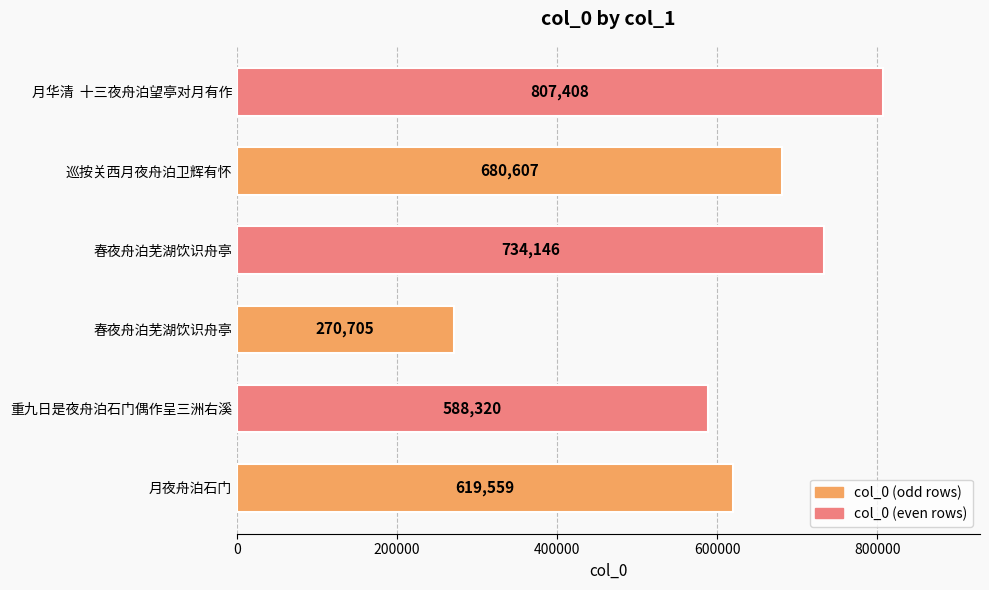

Does the chart contain any negative values?

No